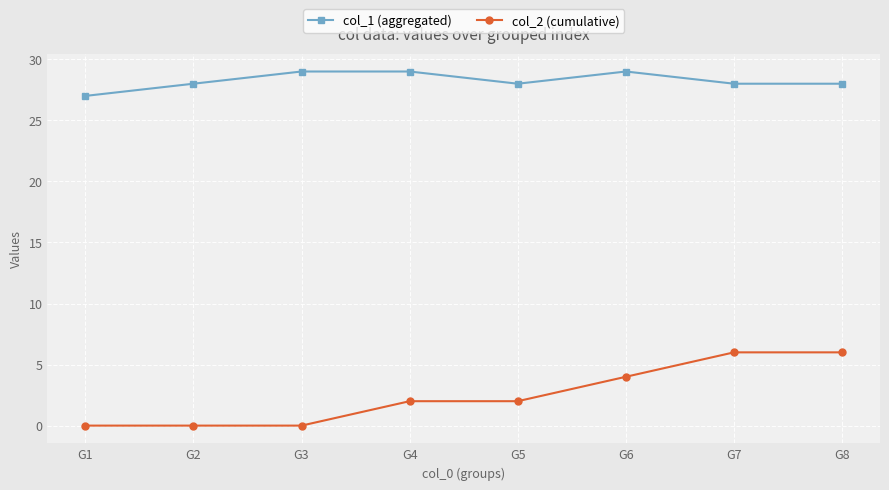

At which label does col_1 (aggregated) reach its minimum?

G1